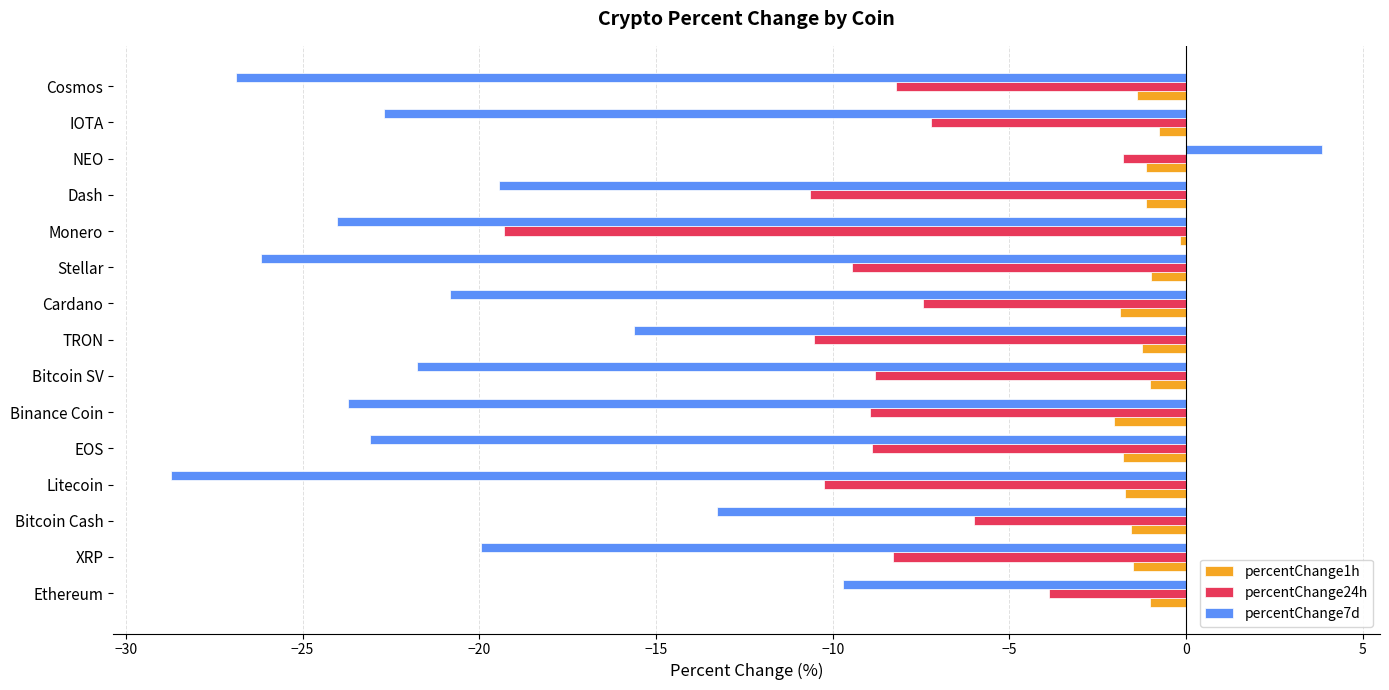

Rank the series by their maximum value, from highest to lowest.

percentChange7d, percentChange1h, percentChange24h